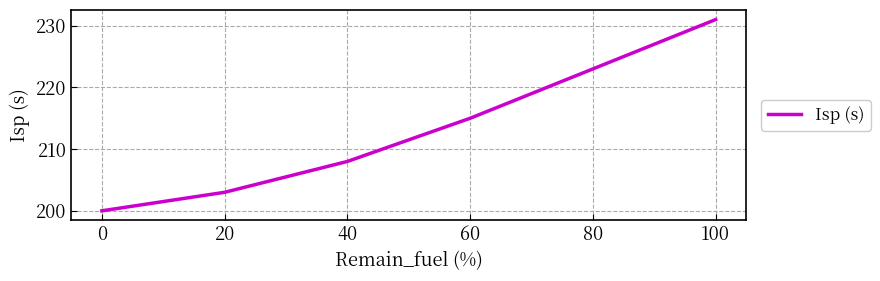

Count the number of categories in the chart.

6